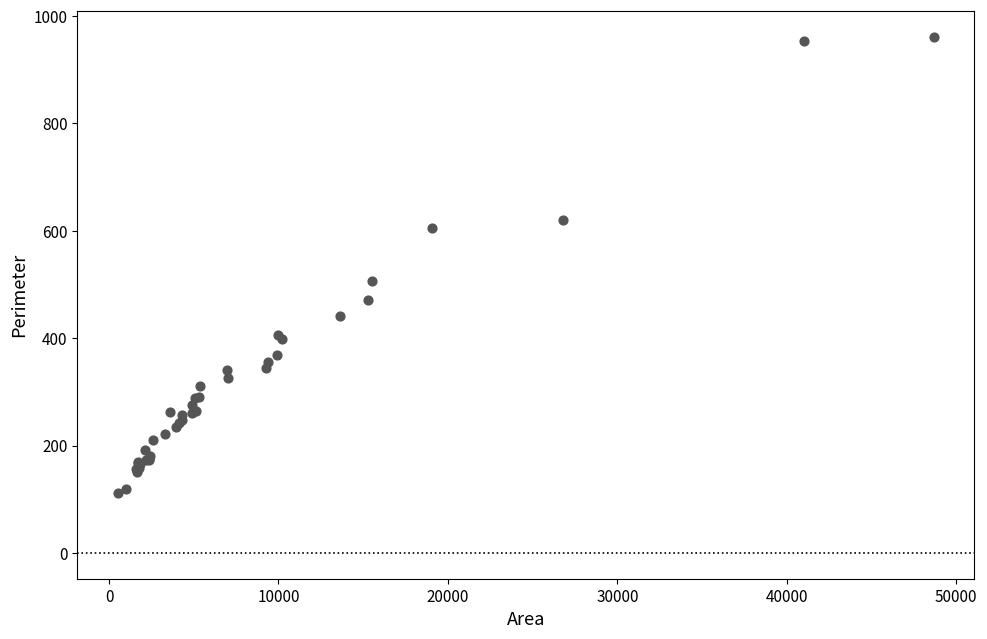

What Y value in the scatter plot is closest to 537?

507.0